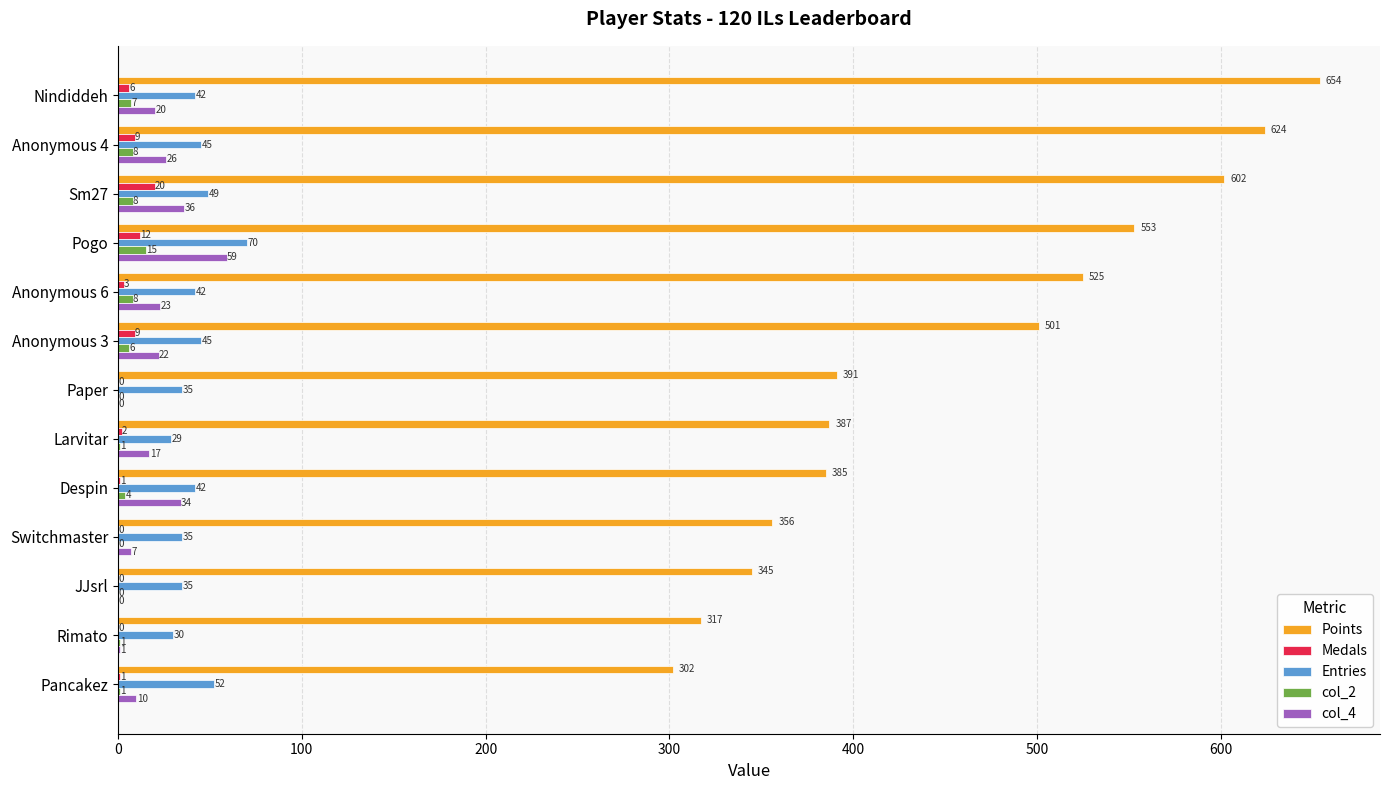

What is the highest value of the Points series?

654